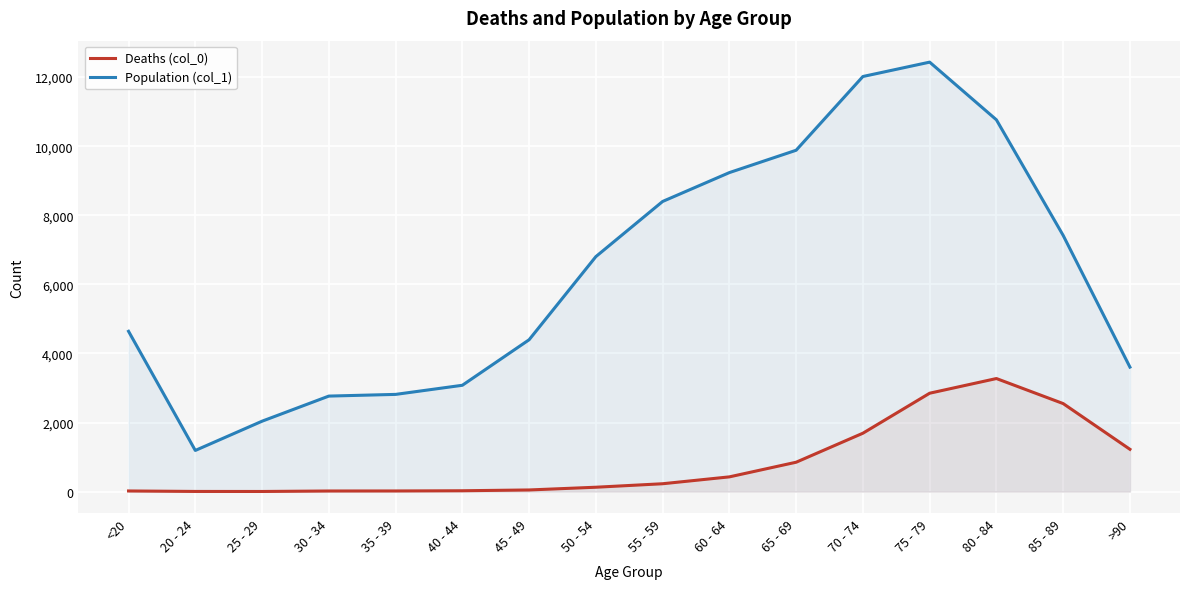

What are all the series names shown in the legend?

Deaths (col_0), Population (col_1)